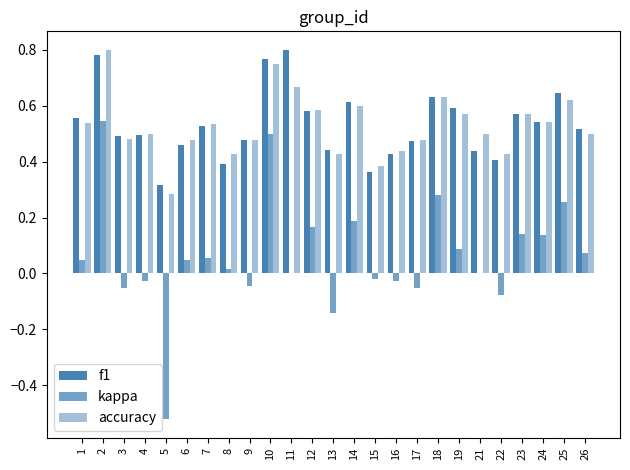

How many data points does each series have?

25